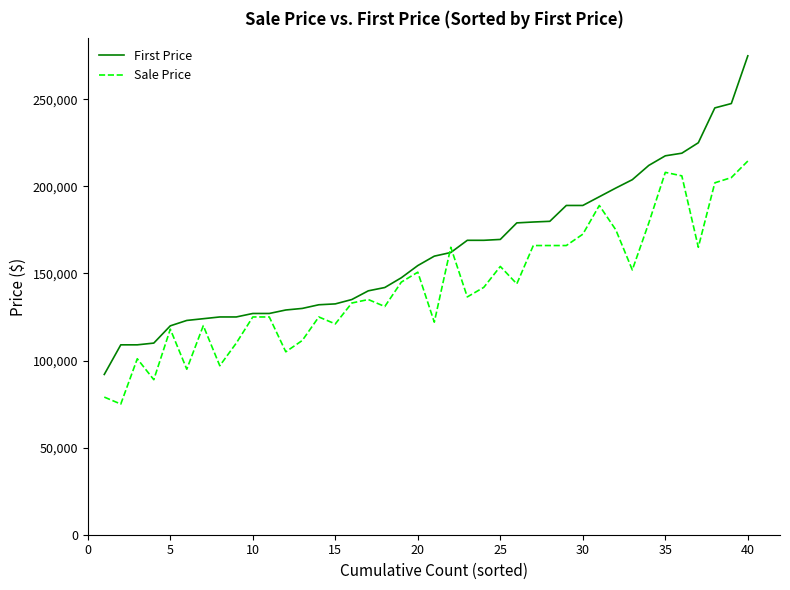

Rank the series by their maximum value, from lowest to highest.

Sale Price, First Price